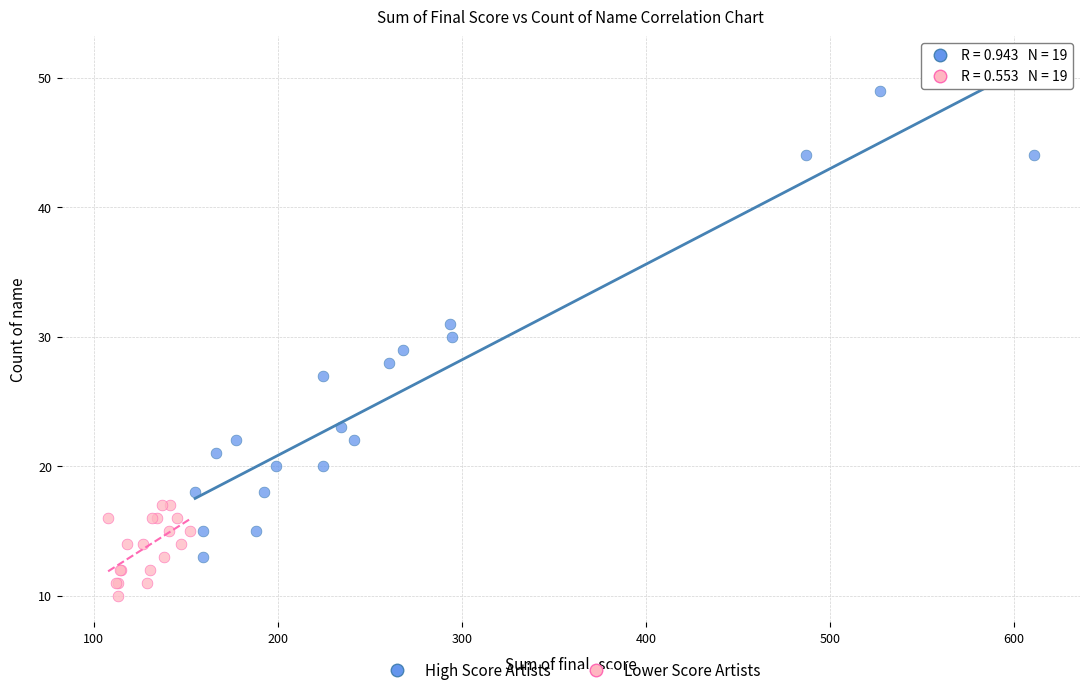

Which series reaches the minimum Y coordinate?

Lower Score Artists